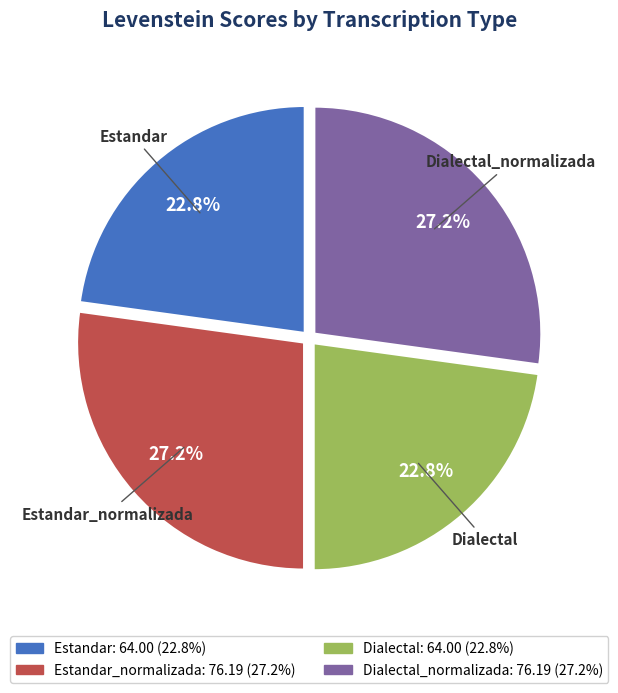

How many slices are in this pie chart?

4